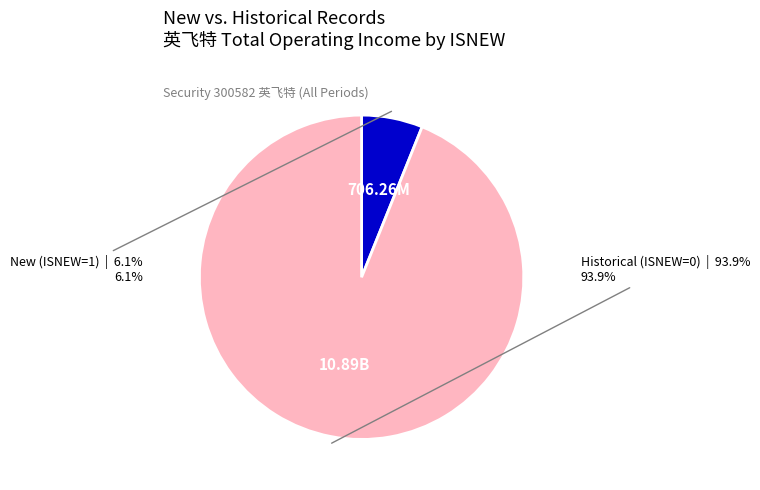

Does any single category account for the majority?

Yes